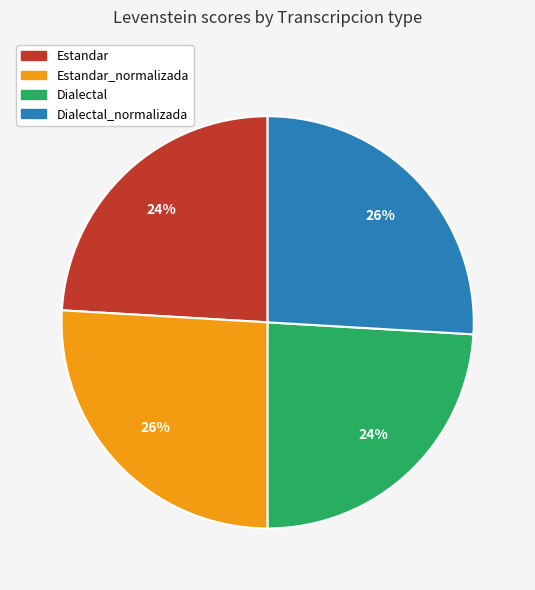

Does any single category account for the majority?

No